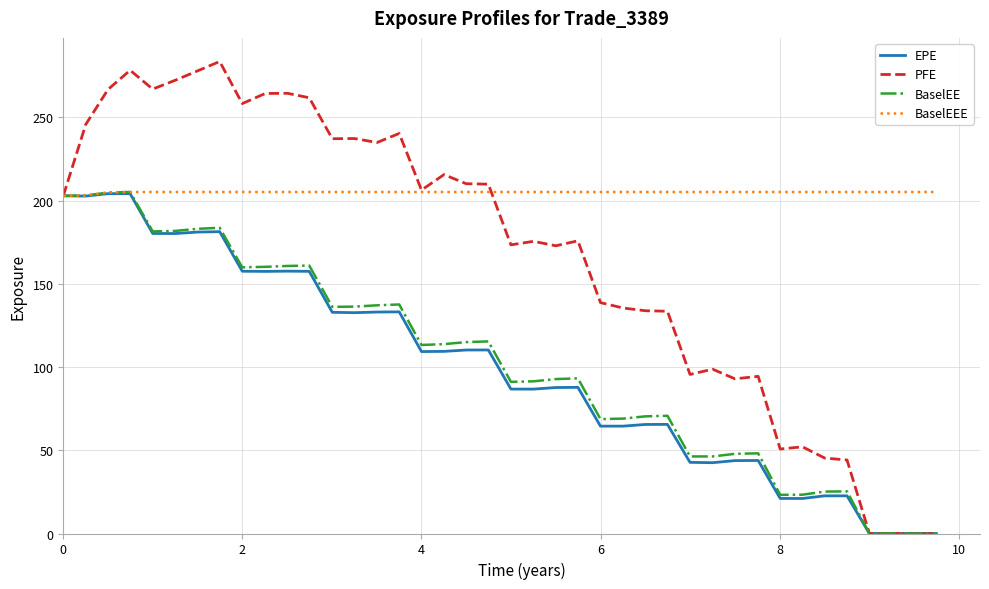

Which series has the widest spread of values?

PFE